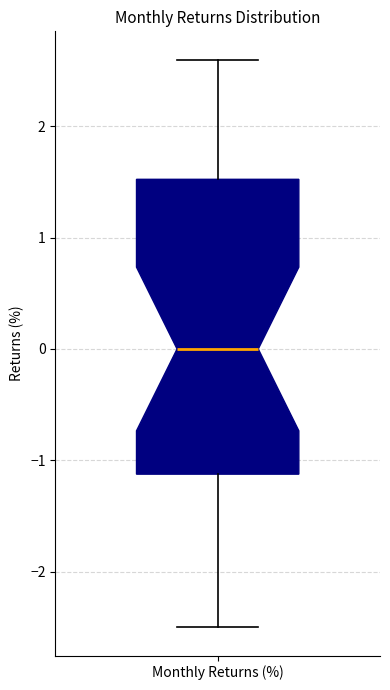

Where does the median line of the box for Monthly Returns (%) sit on the y-axis? The values are not printed on the chart, so give them approximately, as read against the axis.

0.0